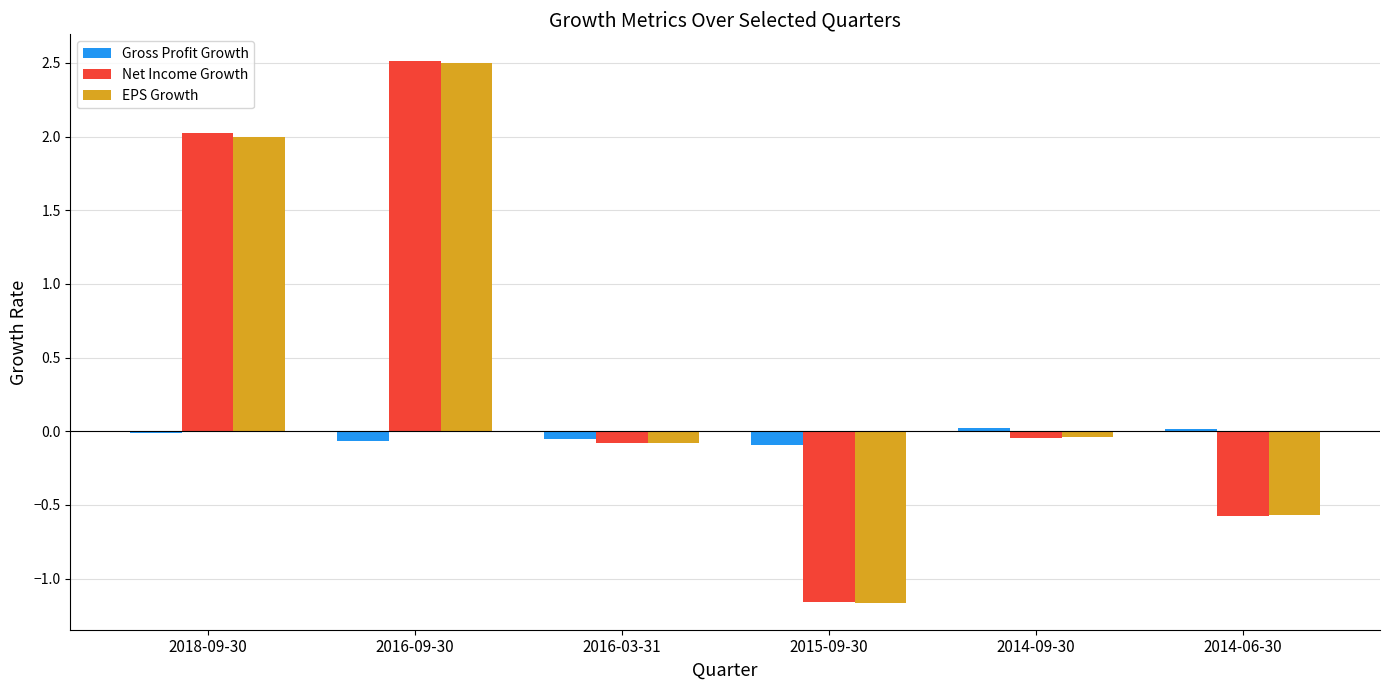

At which category is the sum across all series the highest?

2016-09-30